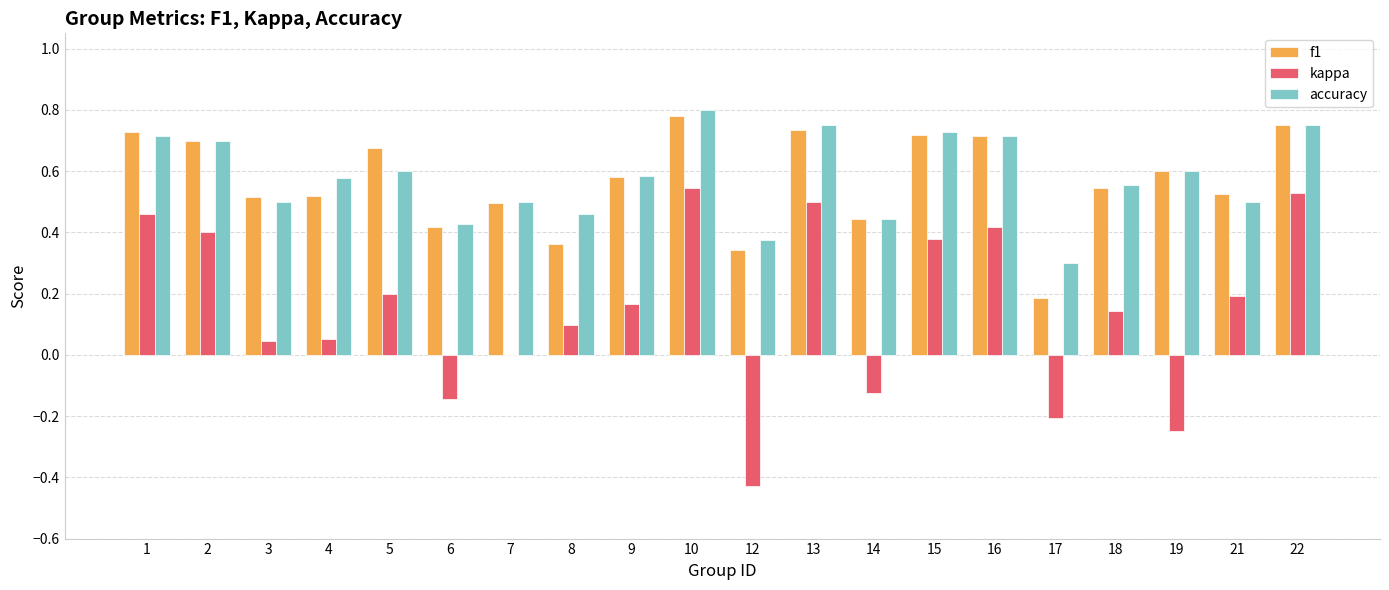

What is the sum of the accuracy values at 2 and 12?

1.1